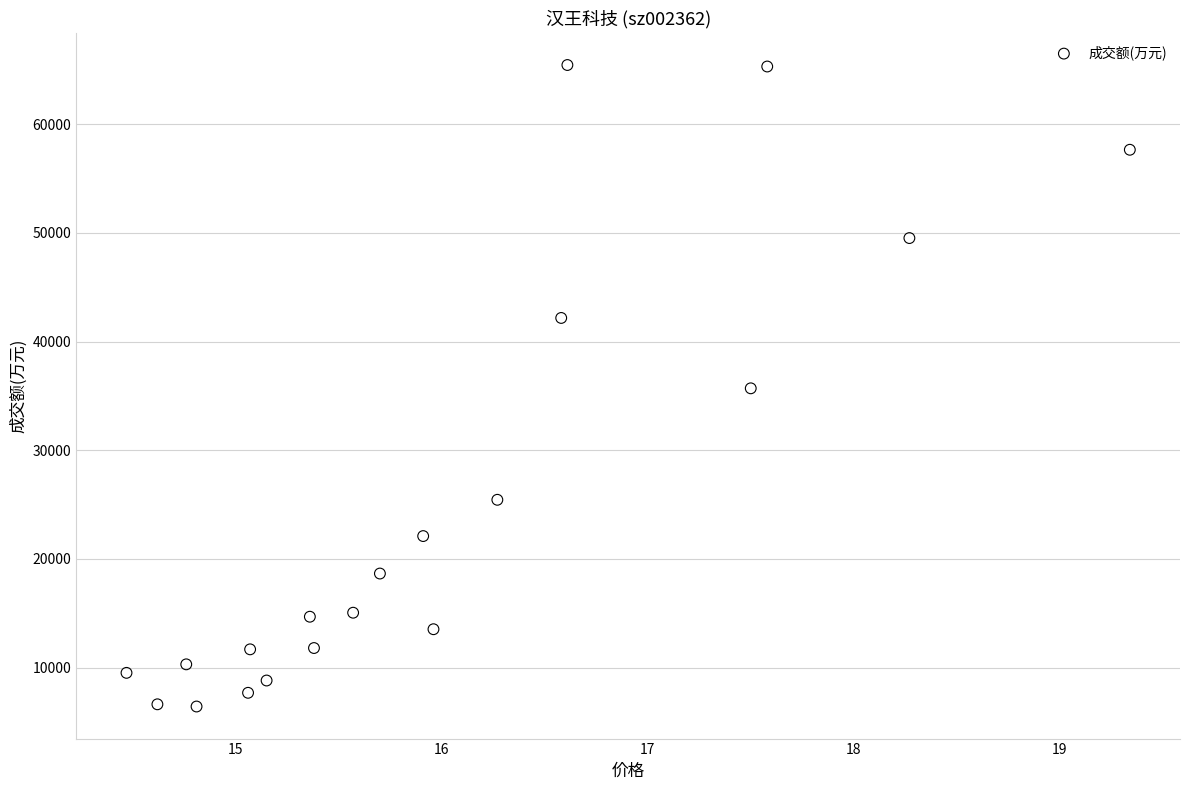

What is the range of Y values (max minus min)?

59021